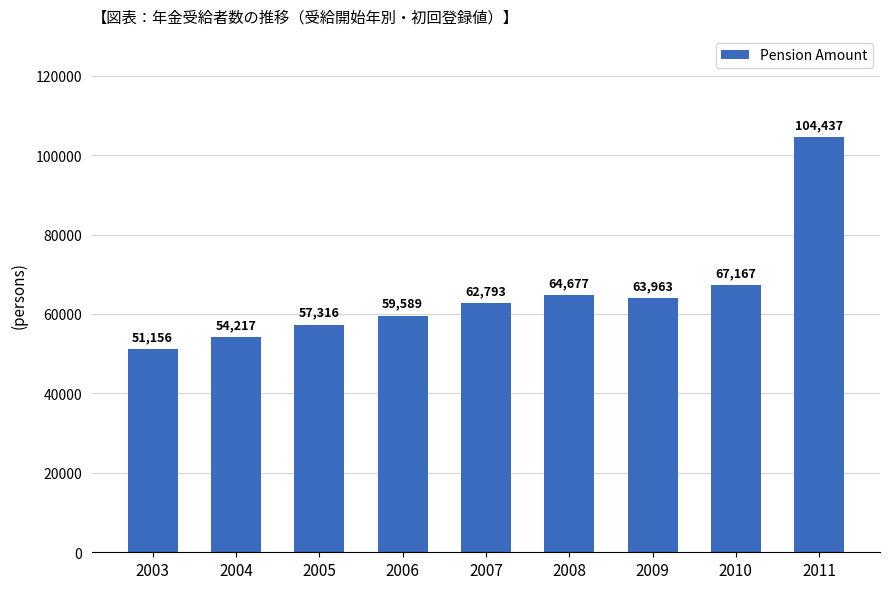

Where is the data nearest to the value 77796?

2010